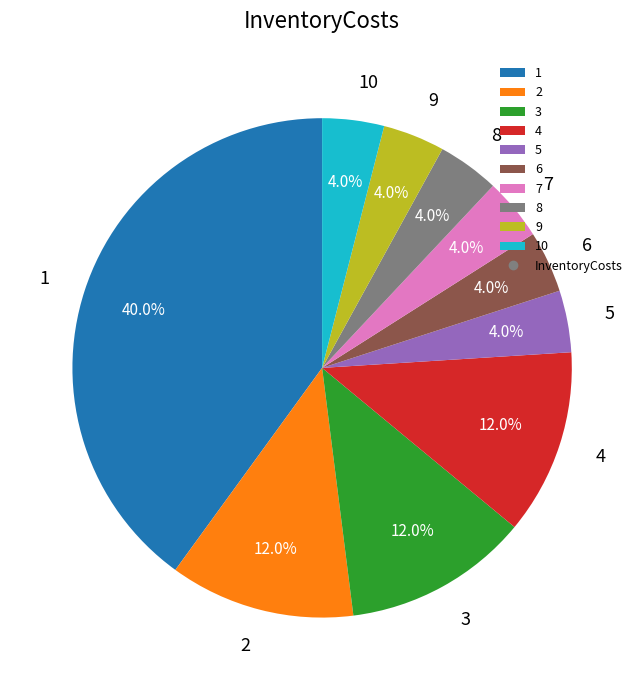

Combined, what portion of the pie is 3 and 5?

16.0%